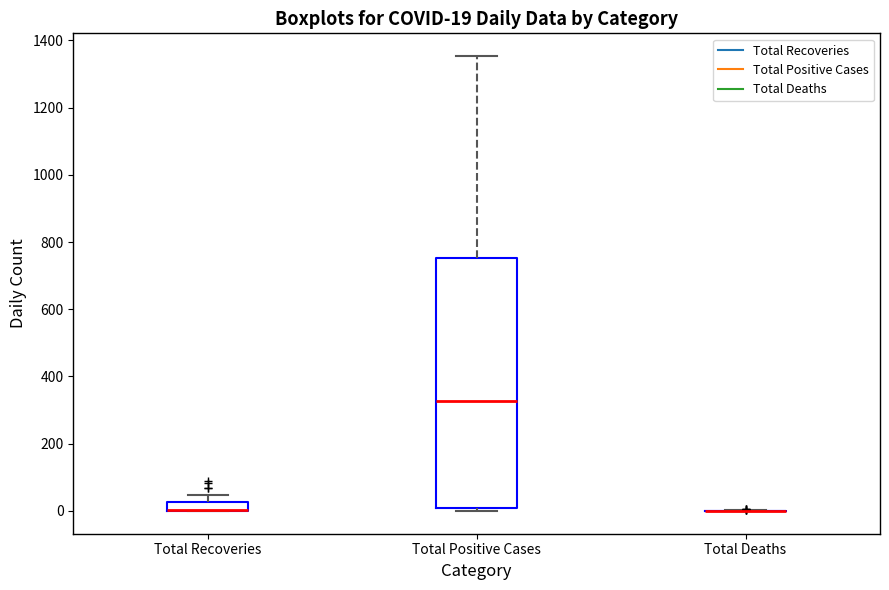

Comparing the boxes themselves (not the whiskers), which one is the tallest?

Total Positive Cases